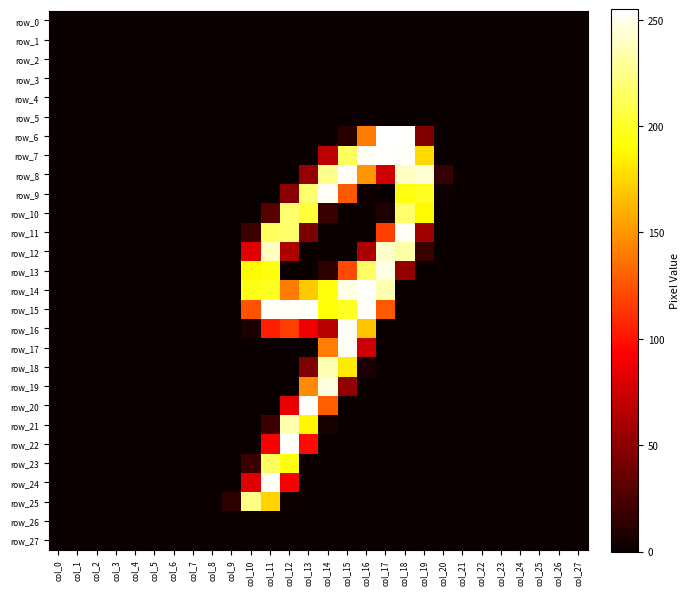

Is it true that row_25 equals 0 at col_1?

True